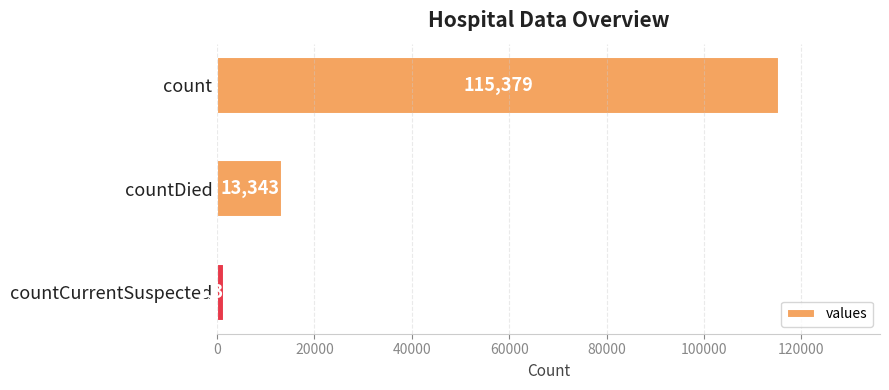

Rank the categories by value from highest to lowest.

count, countDied, countCurrentSuspected